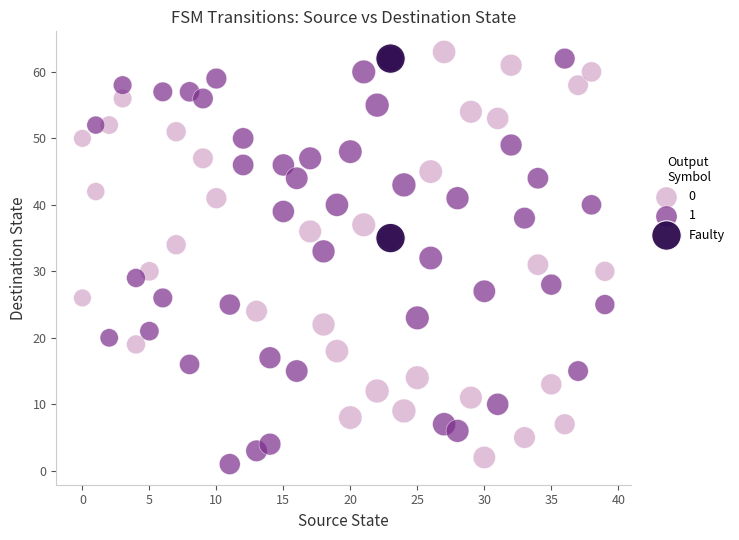

What are all the series names shown in the legend?

0, 1, Faulty